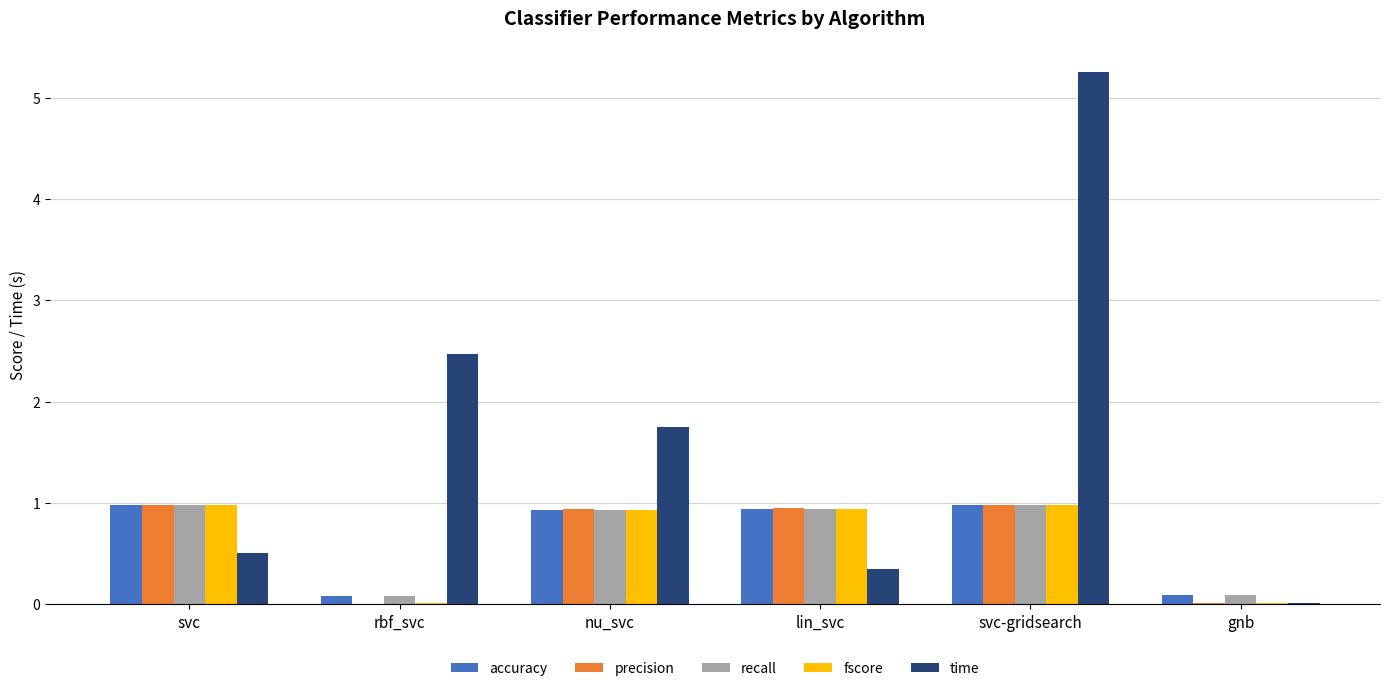

Is it true that fscore equals 0.9 at lin_svc?

True